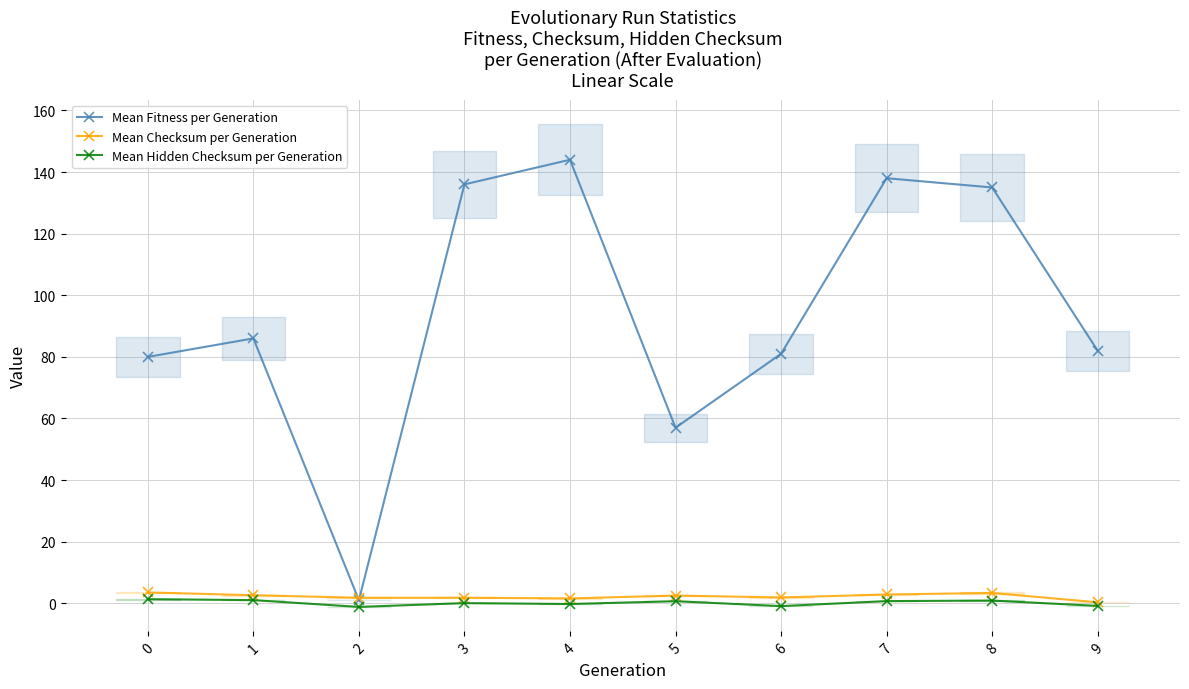

What is the minimum value shown in the chart?

-1.2